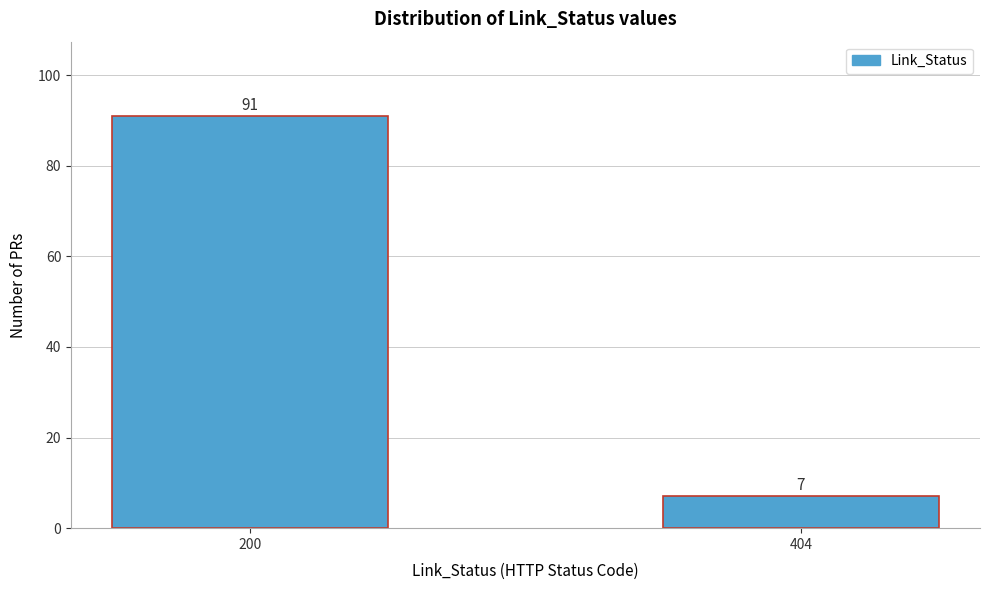

Reading left to right, extract all data points from this chart.

91	7